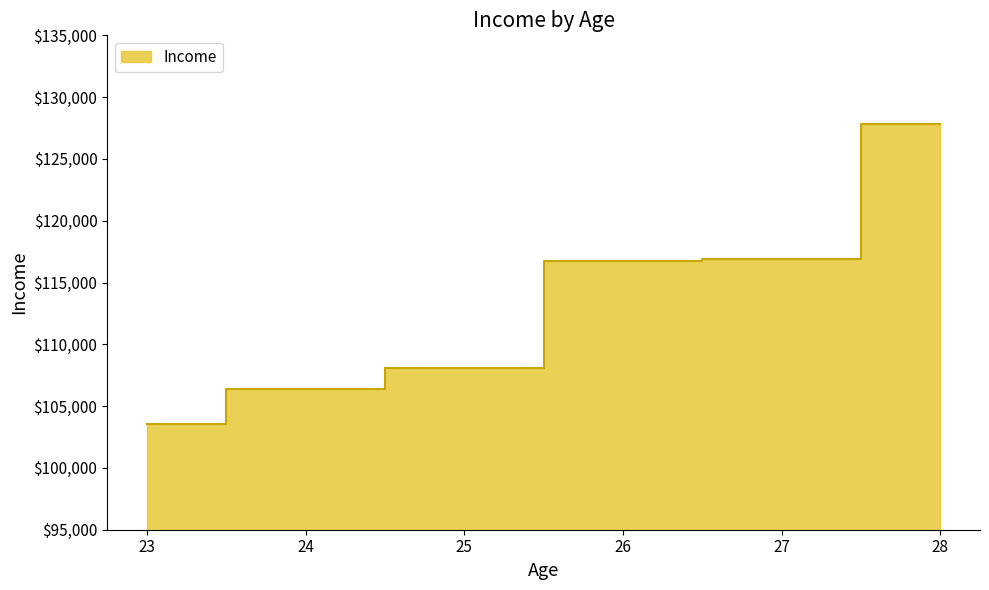

What is the change in value from 27 to 28?

+10746